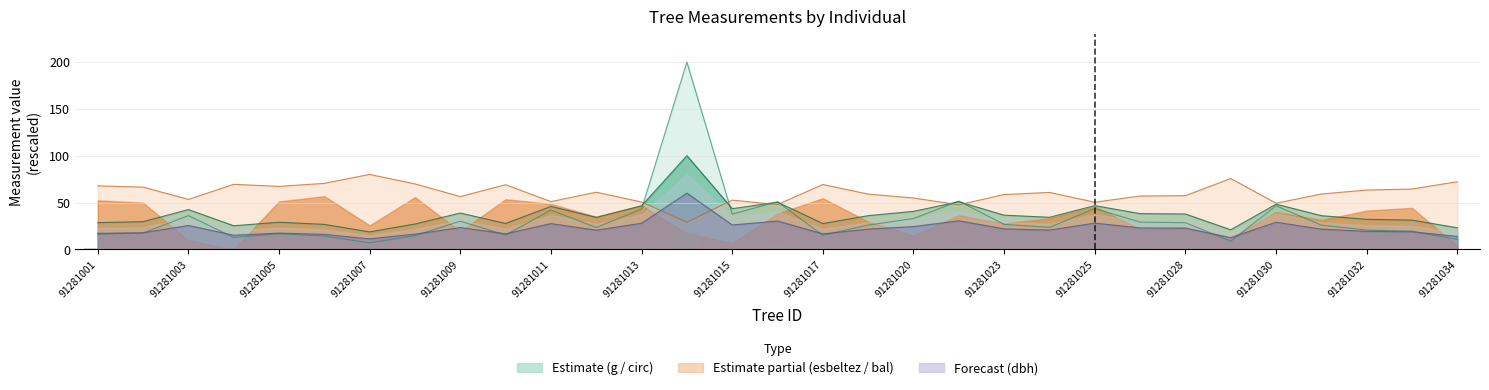

Which has a higher value, 21 or 20?

20